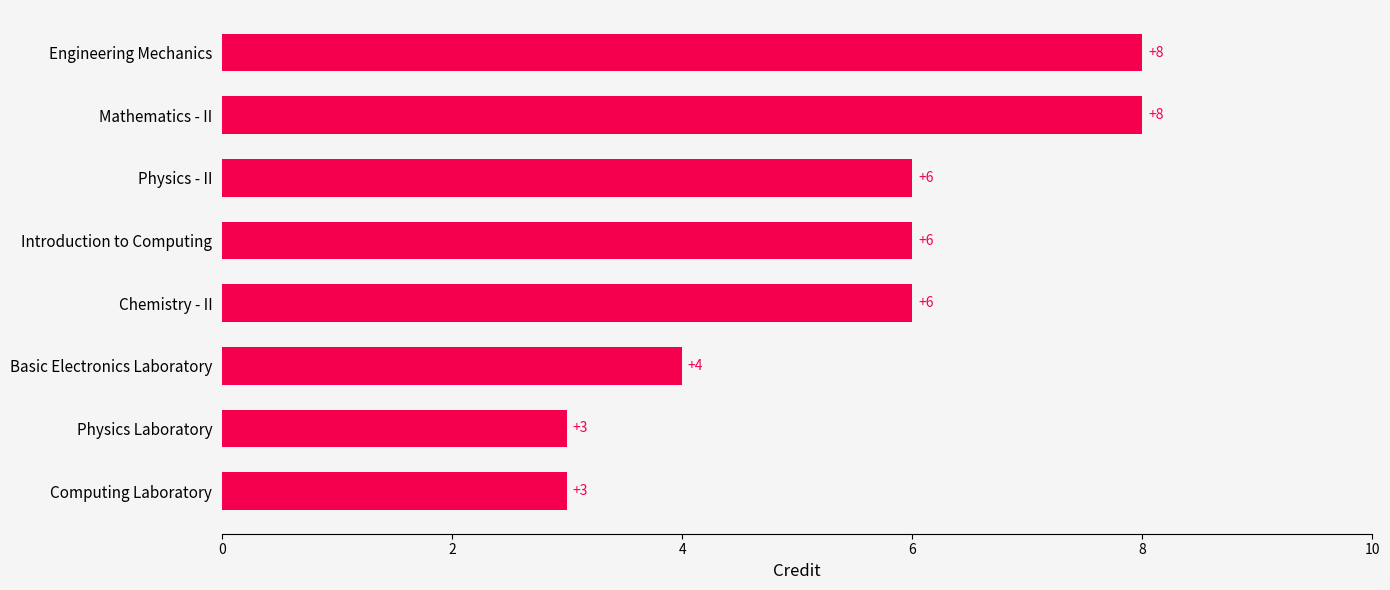

What is the greatest value displayed?

8